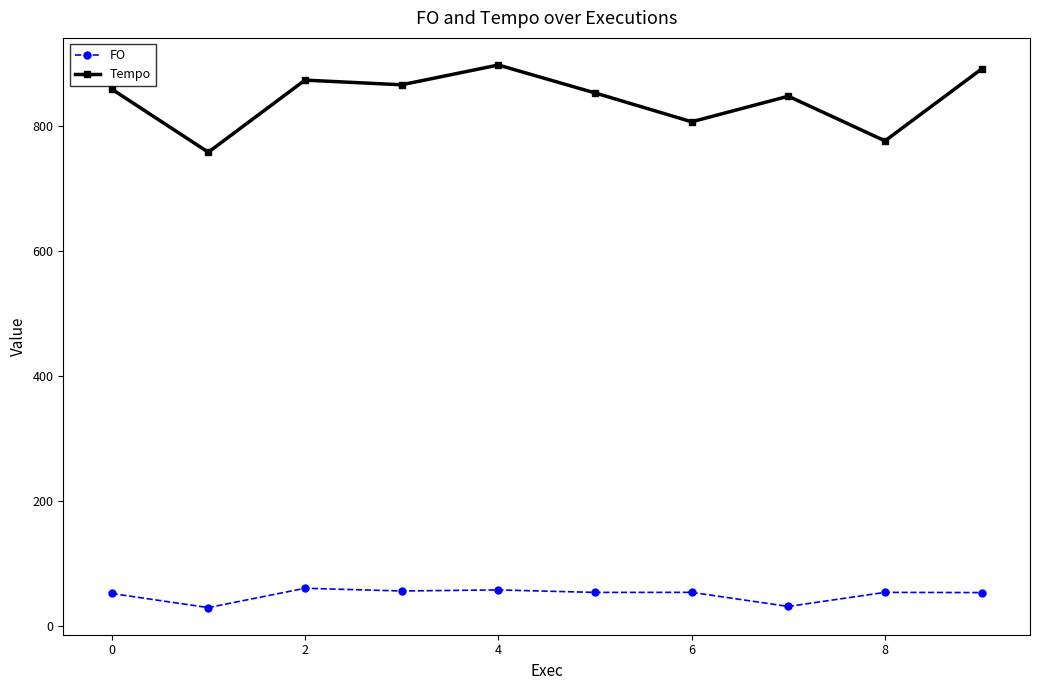

What is the greatest value displayed?

896.9